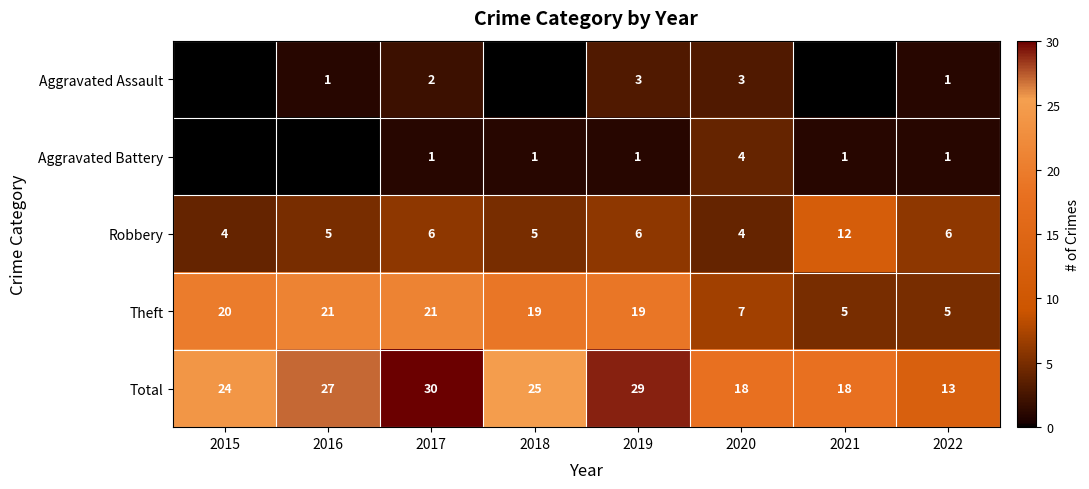

The value of Theft at 2020 is 5. True or false?

False